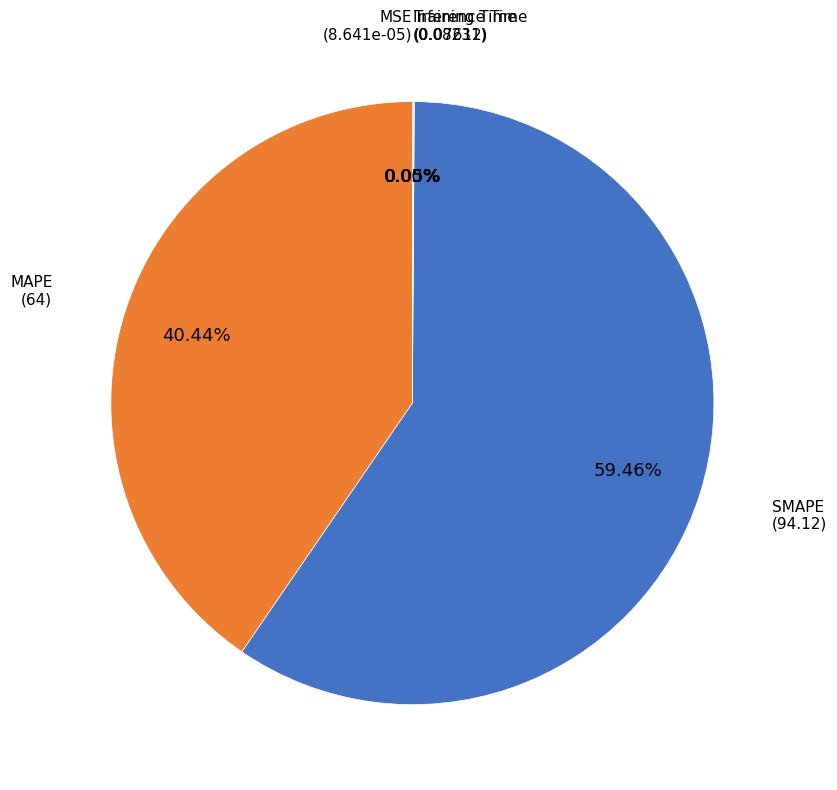

To the nearest percent, what is the difference between the largest and smallest slice percentages?

59%